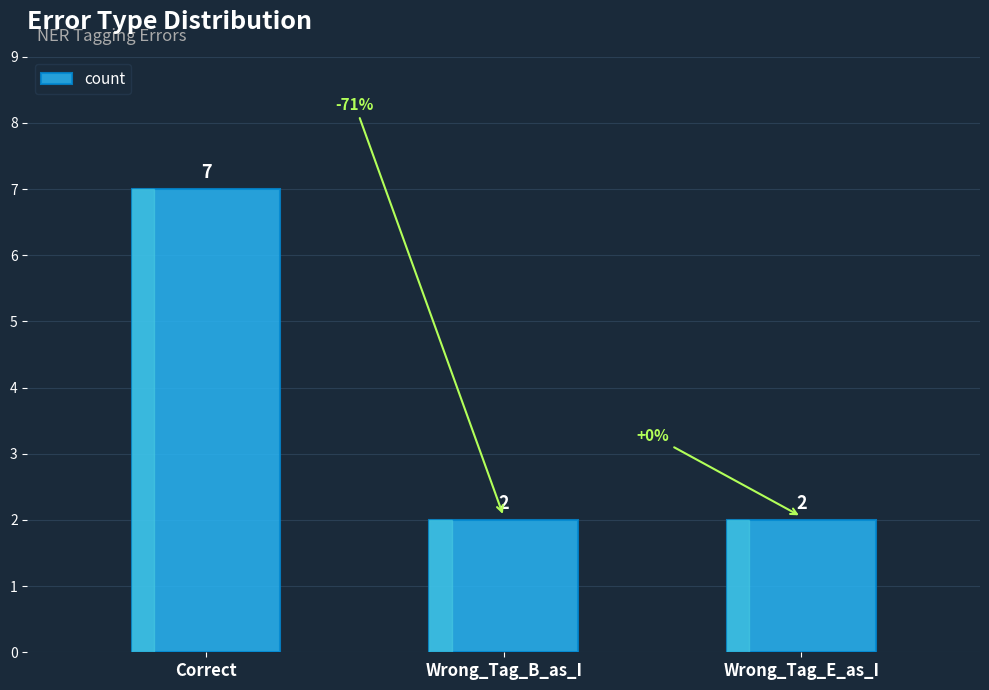

What is the sum of the values at Correct and Wrong_Tag_B_as_I?

9